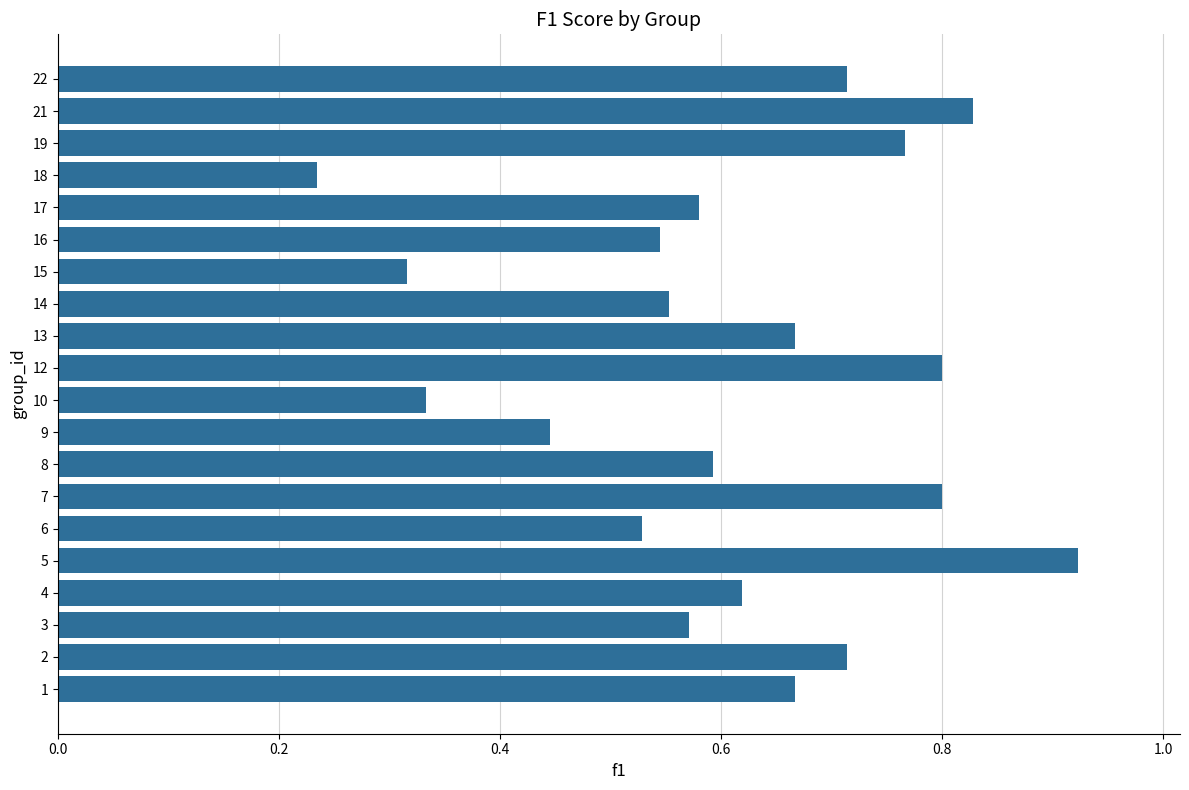

Between 15 and 14, which is larger?

14